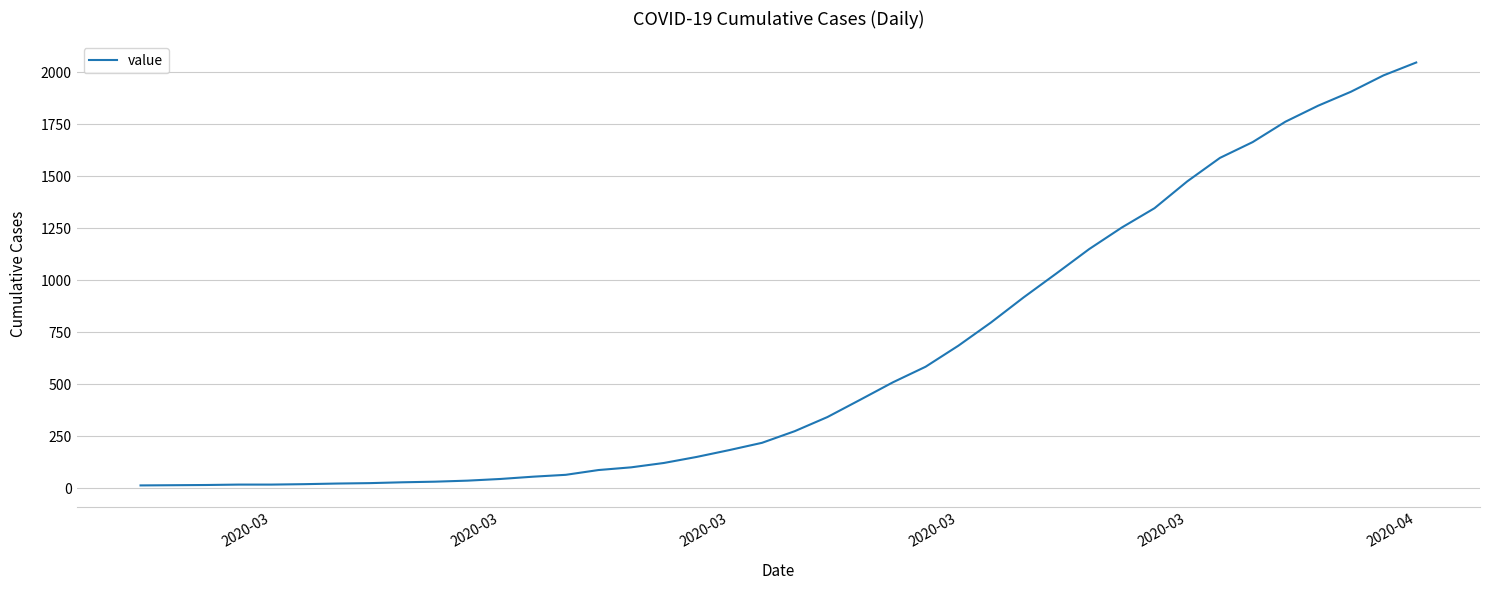

What is the difference between the maximum and minimum values?

2035